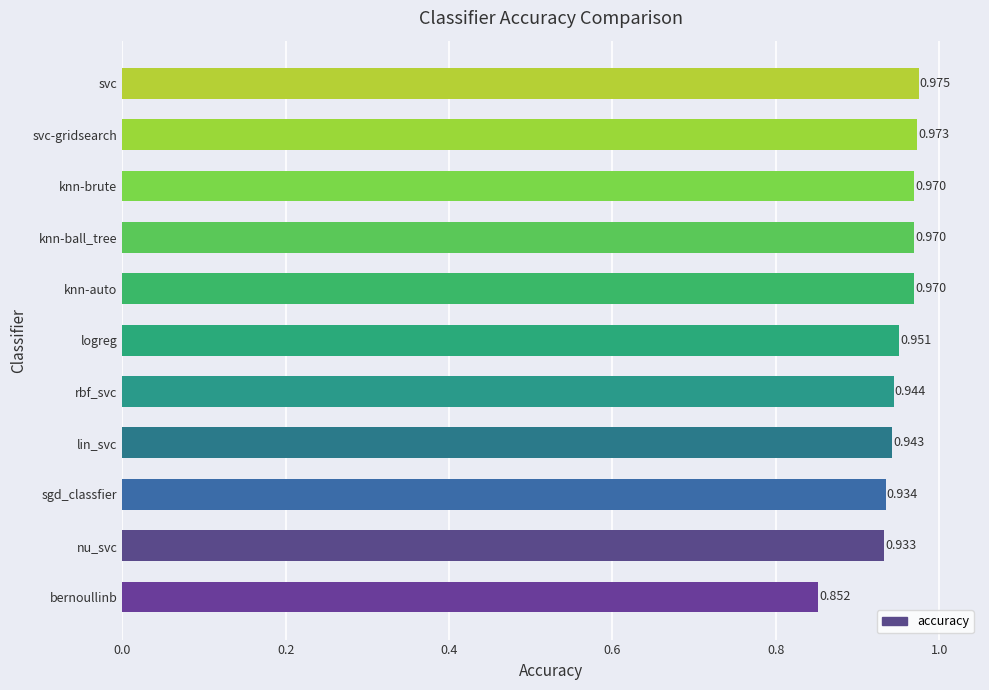

Which category has the lowest value across all series?

bernoullinb